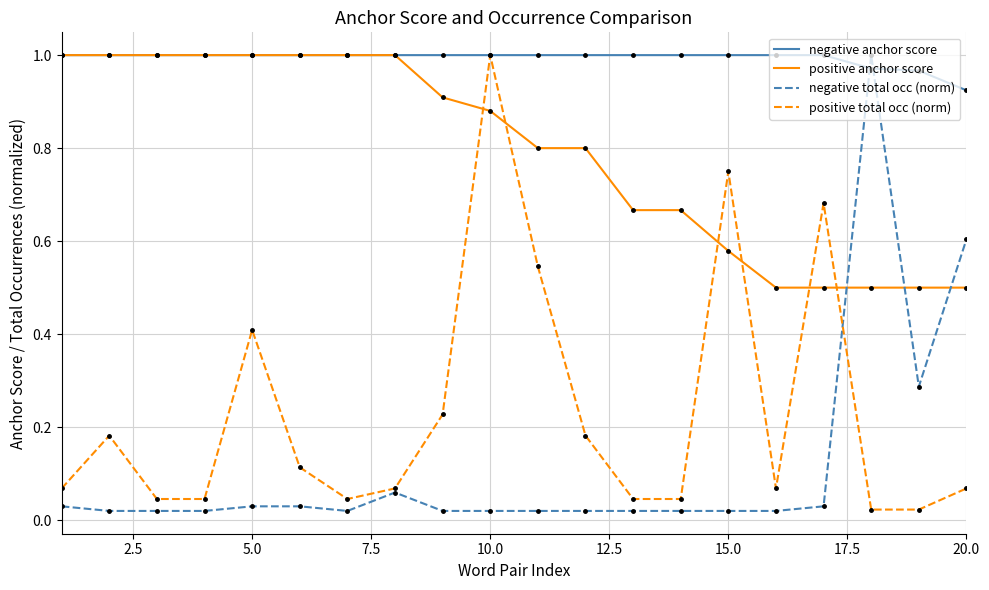

At how many categories does at least one series exceed 0?

20